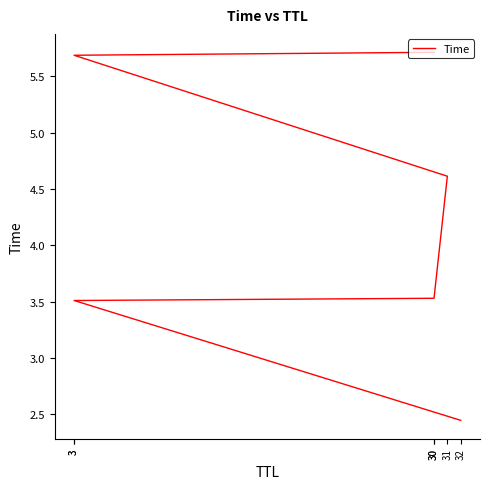

What is the greatest value displayed?

5.7